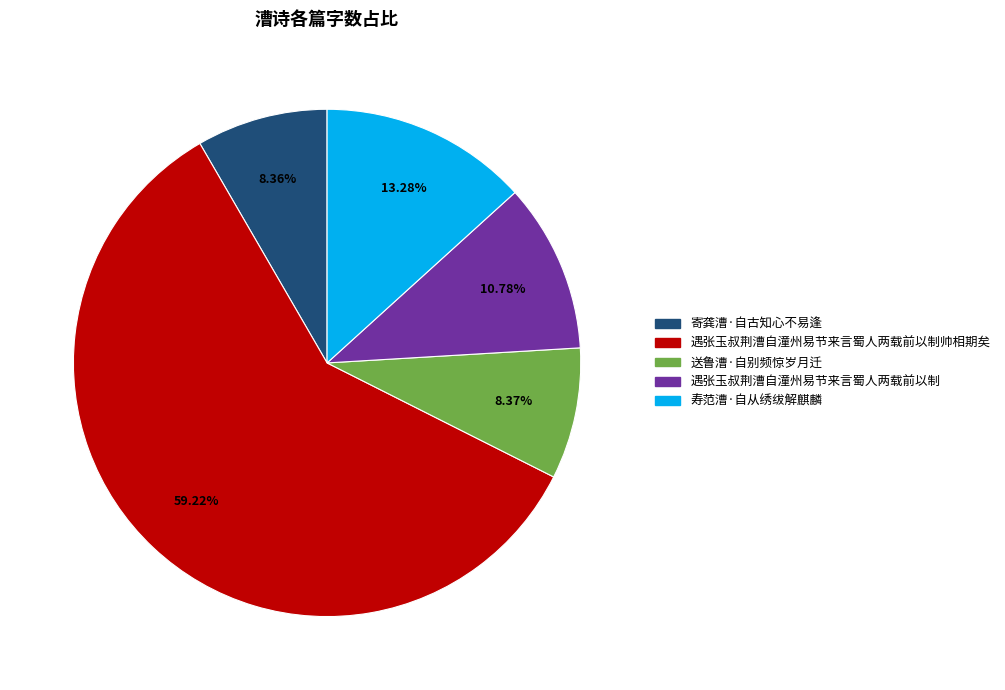

What is the ratio of the value at 遇张玉叔荆漕自潼州易节来言蜀人两载前以制帅相期矣 to the value at 寿范漕·自从绣绂解麒麟?

4.5